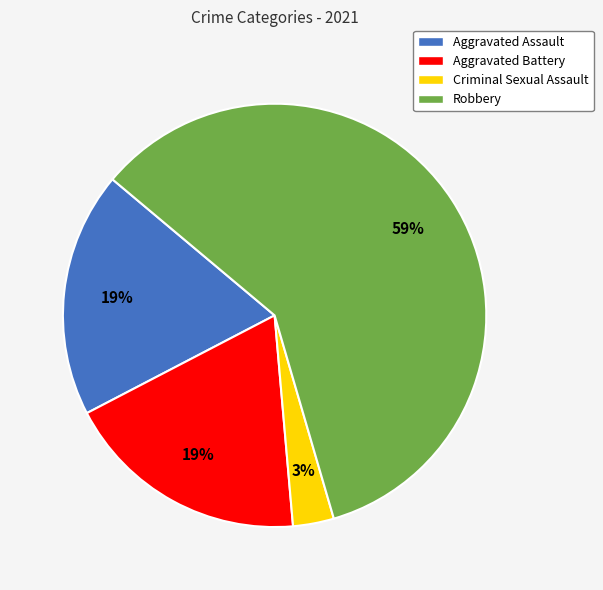

Count the number of slices in the pie.

4